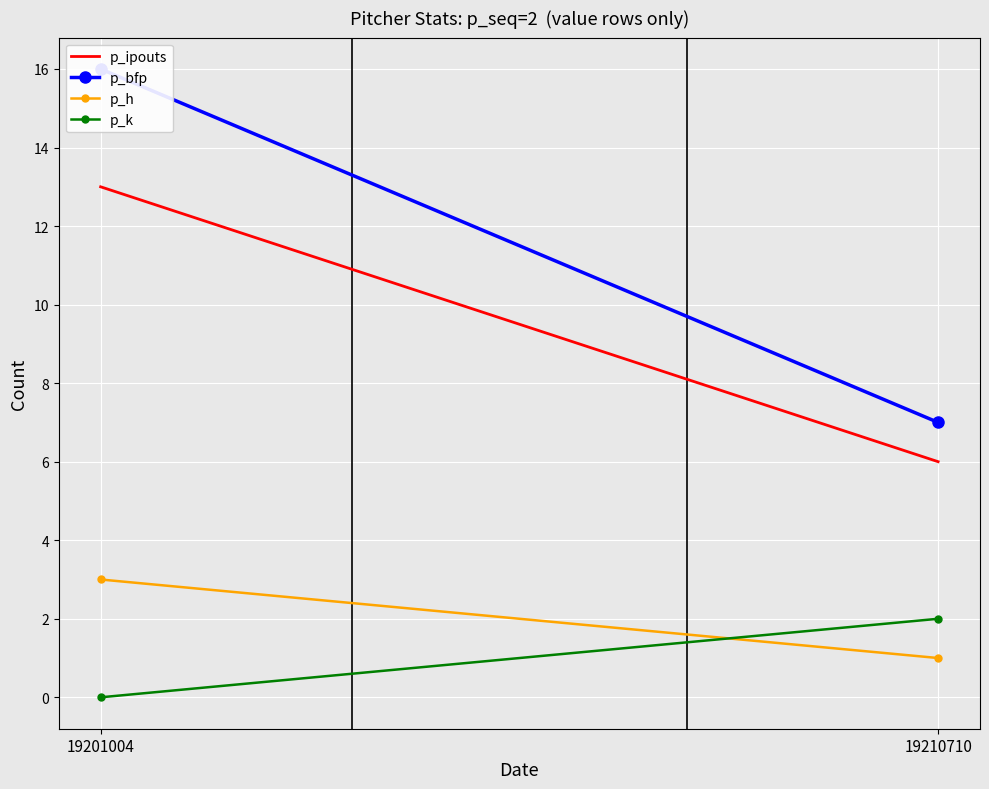

What is the difference between the highest and lowest values at 19210710?

6